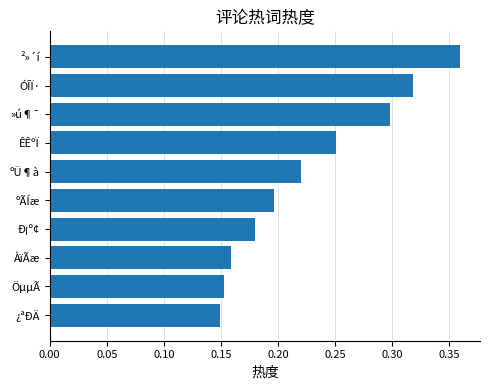

Count the values in the range 0 to 1.

10